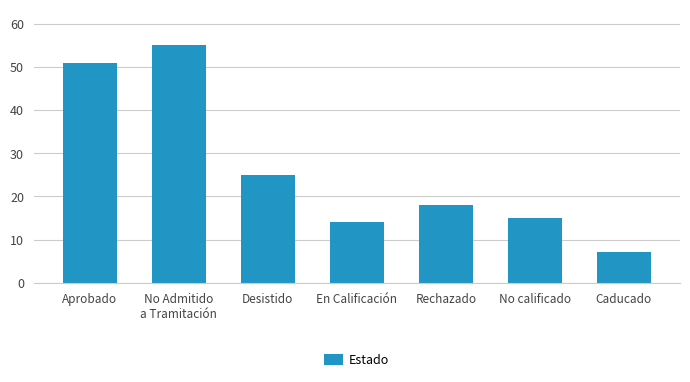

Does the chart contain any negative values?

No